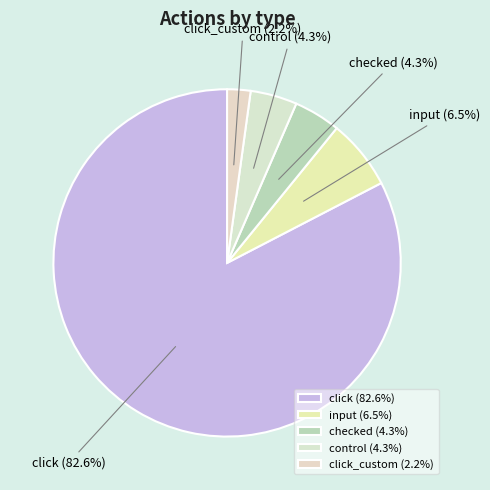

Count the number of slices in the pie.

5